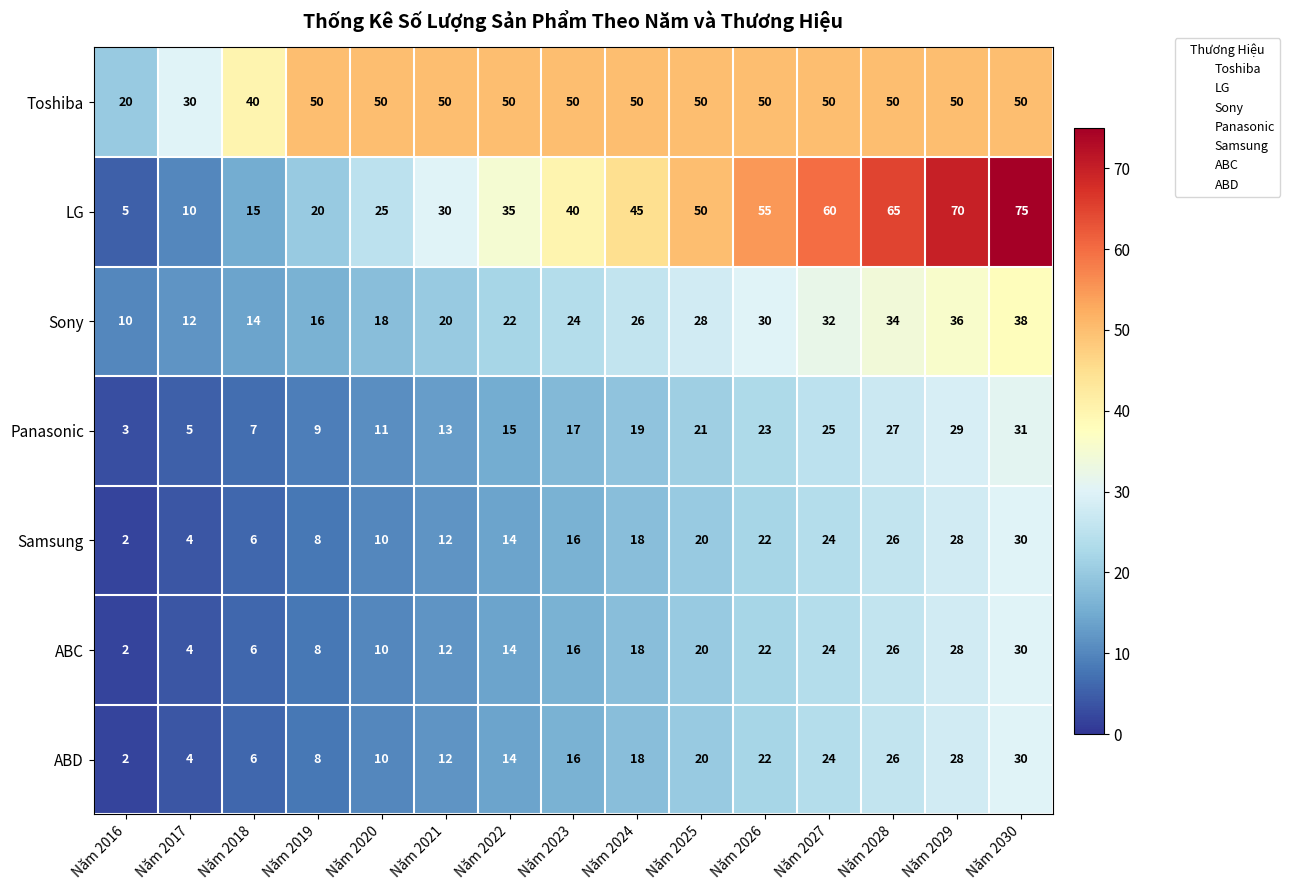

Count the number of categories in the chart.

15